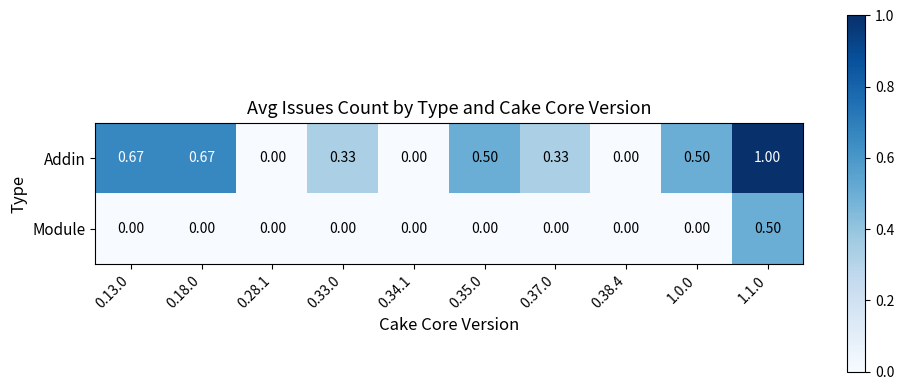

Which series has the largest range (max minus min)?

Addin